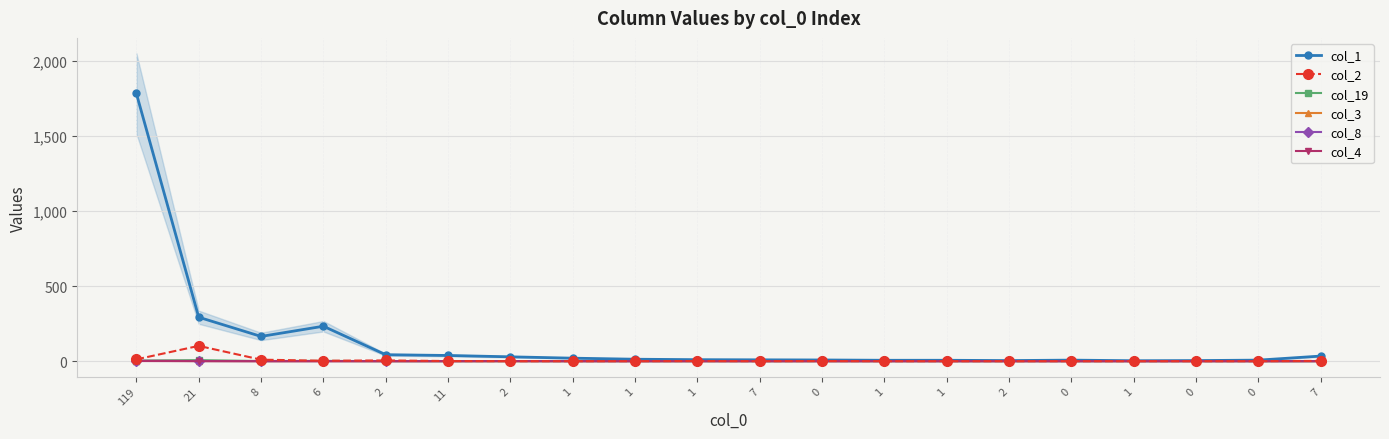

In col_8, how many points are higher than both neighbors (excluding endpoints)?

1